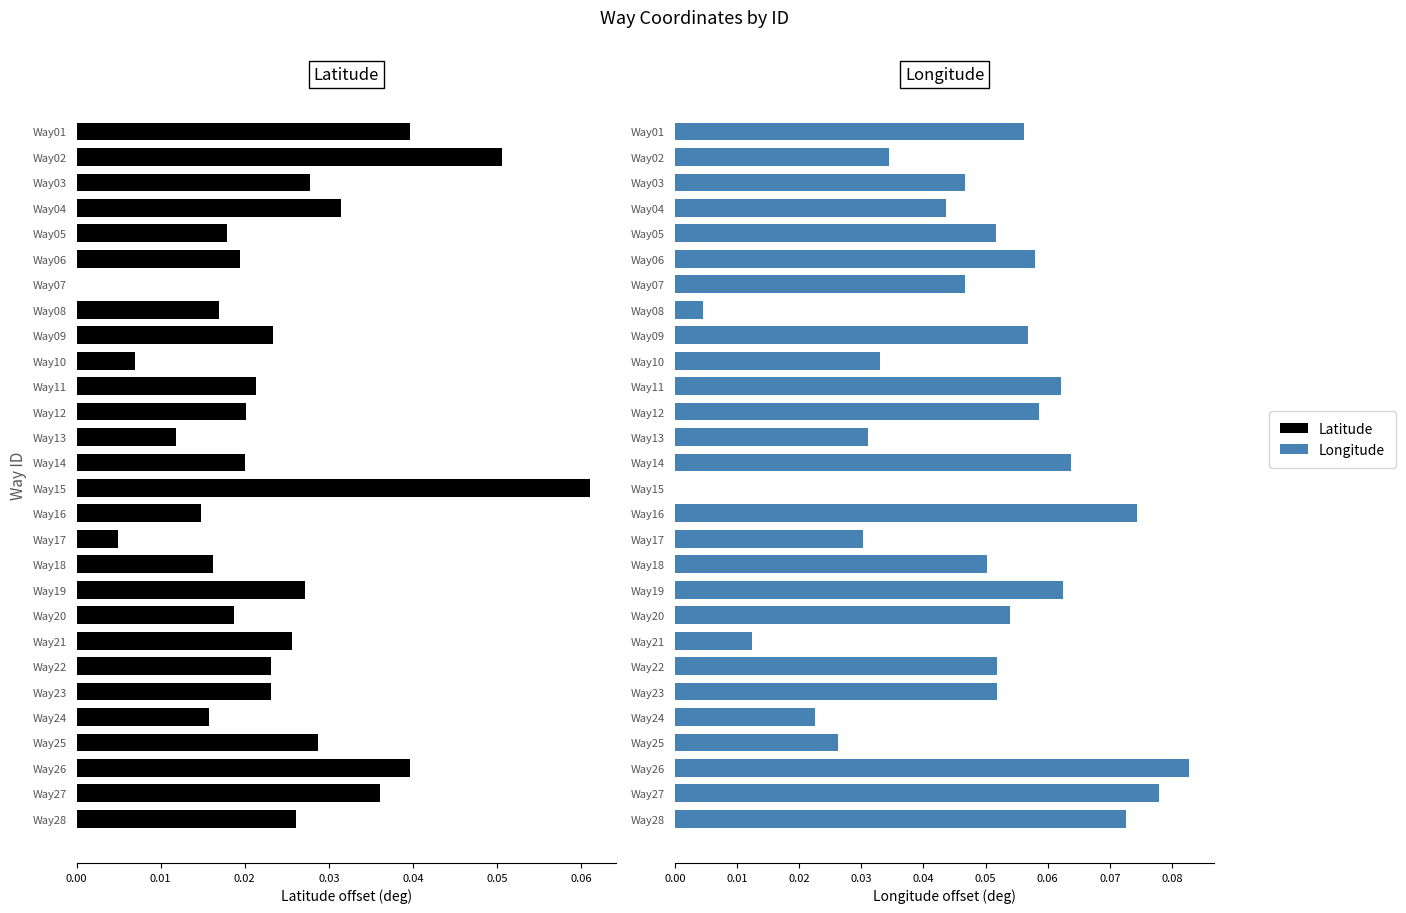

Which series has the largest range (max minus min)?

Longitude